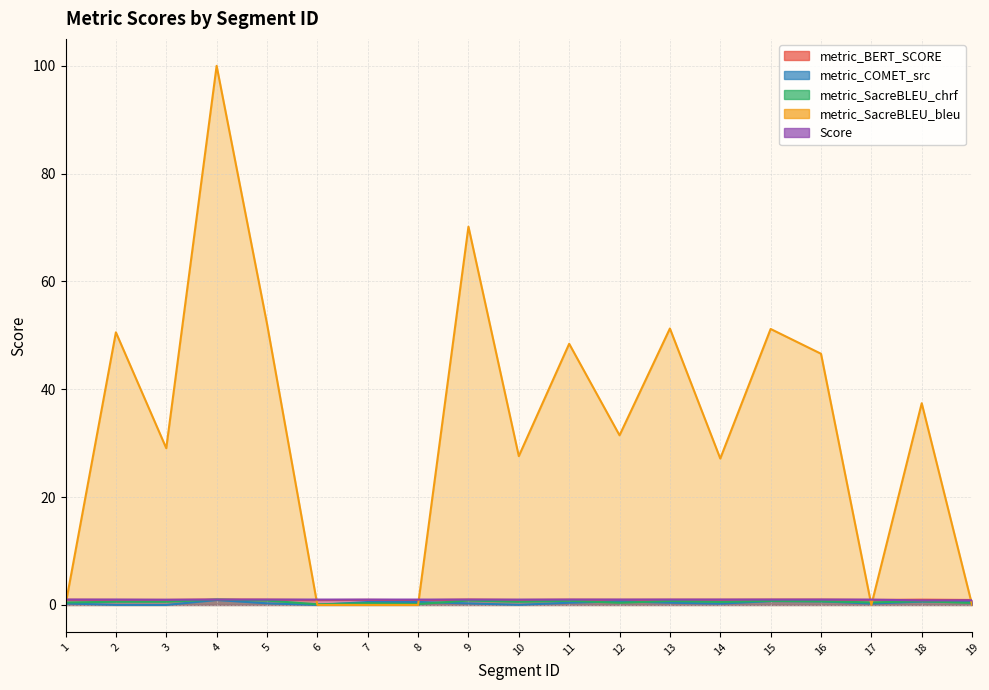

True or false: metric_BERT_SCORE and metric_SacreBLEU_chrf cross at least once.

False